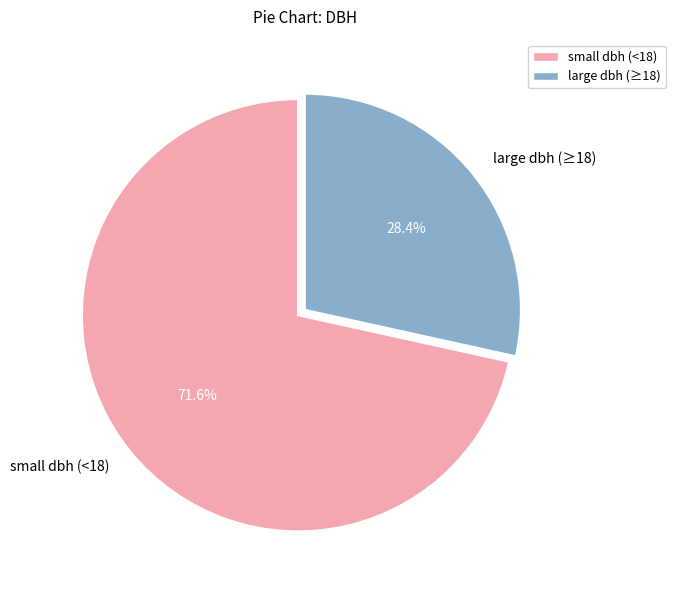

What is the ratio of the value at large dbh (≥18) to the value at small dbh (<18)?

0.4